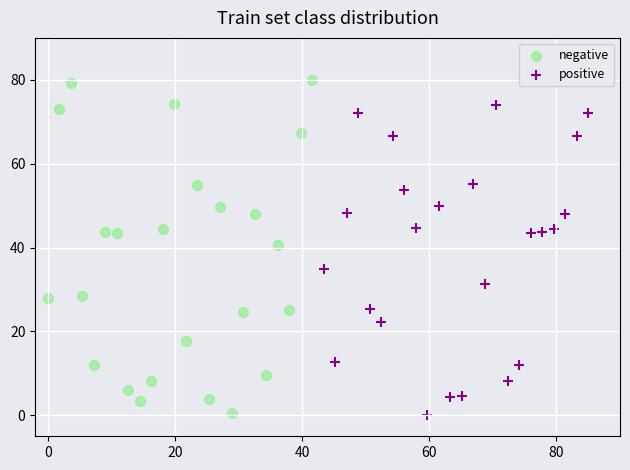

Which series has the widest spread of Y values?

negative